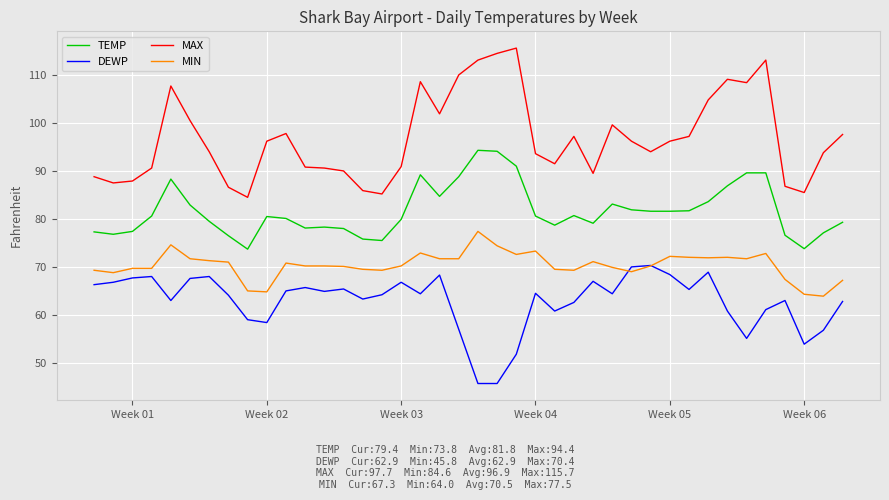

What is the highest value of the MIN series?

77.5